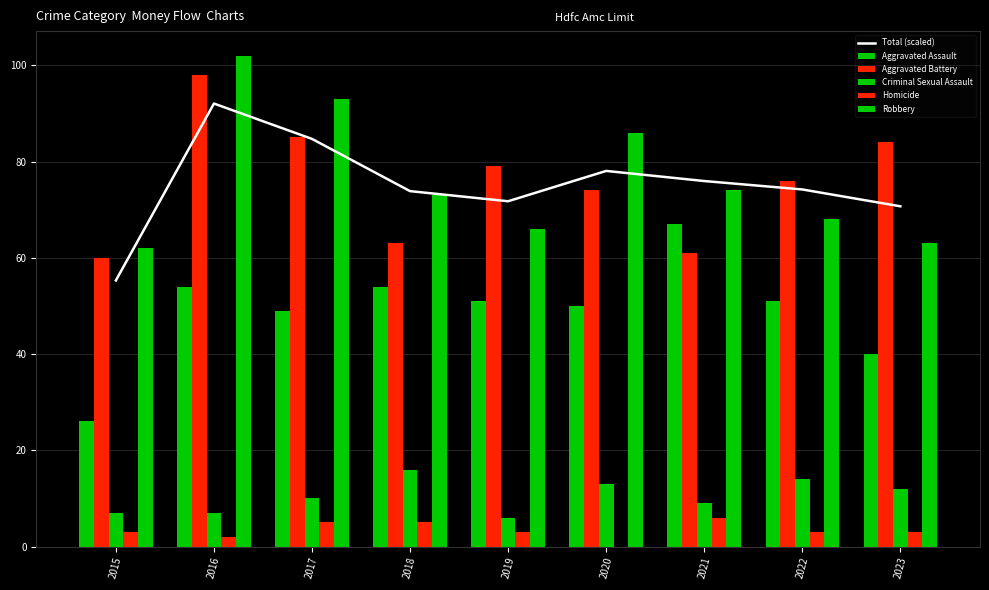

What is the approximate value of Robbery at 2020?

86.0